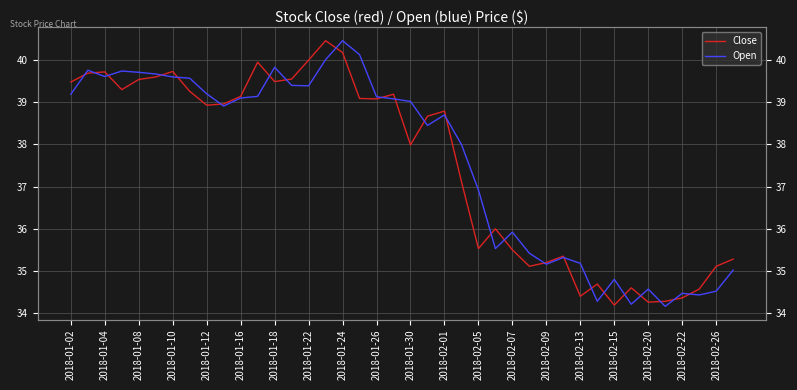

What is the value of the Open point at the 18th from the left?

40.1